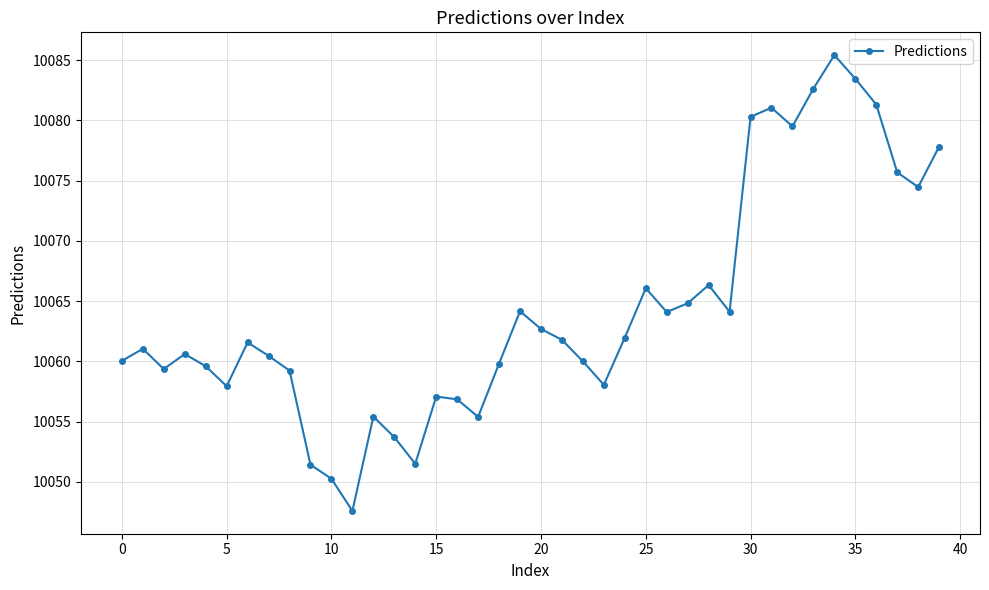

What is the difference between the maximum and minimum values?

37.9